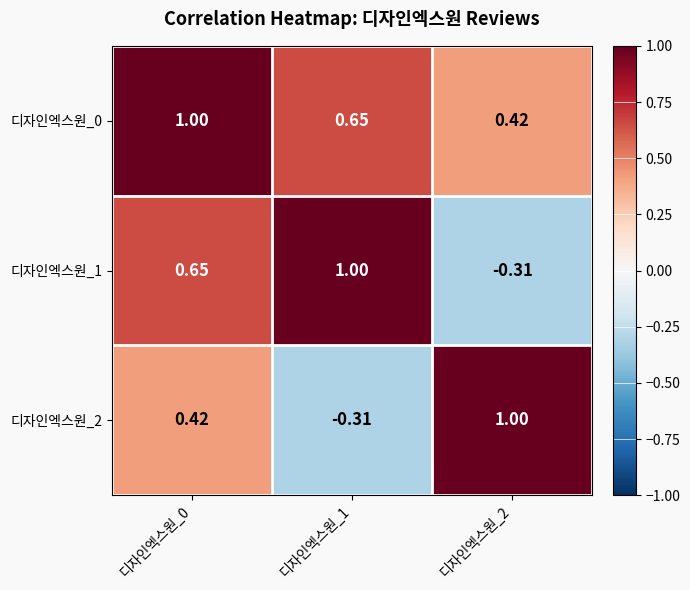

Is the value of 디자인엑스원_2 at 디자인엑스원_0 greater than the value of 디자인엑스원_1 at 디자인엑스원_2?

Yes